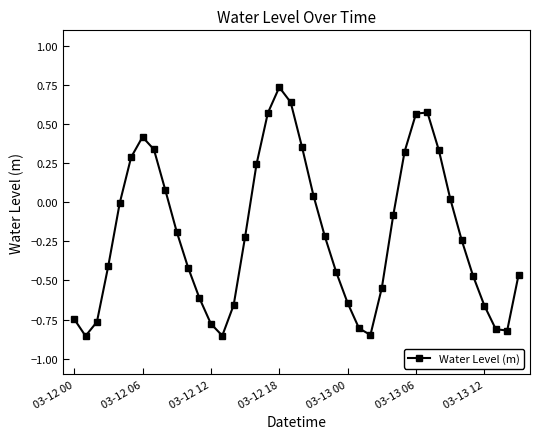

True or false: the data has more than 2 interior local peaks.

True